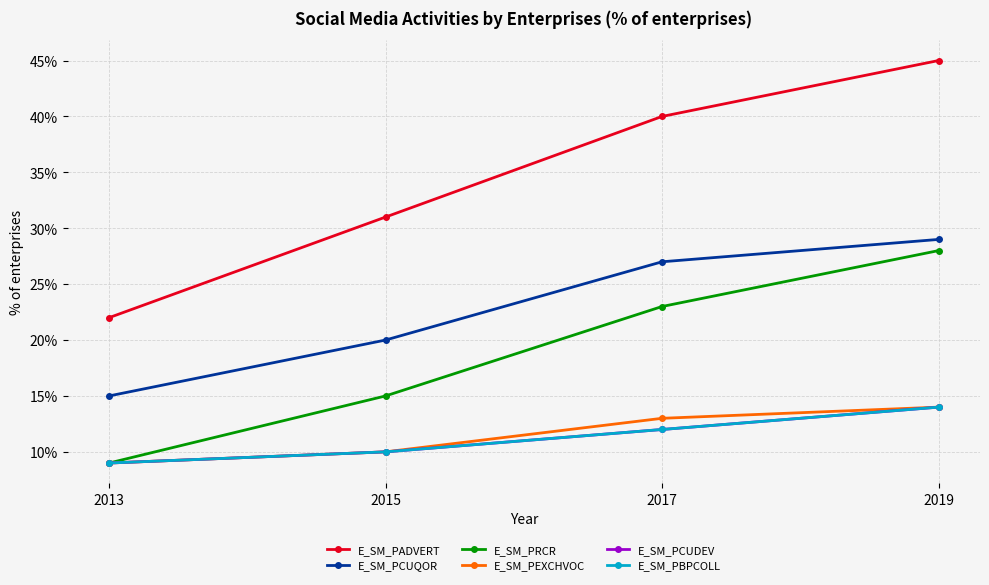

Which has a higher value, 2017 or 2015?

2017